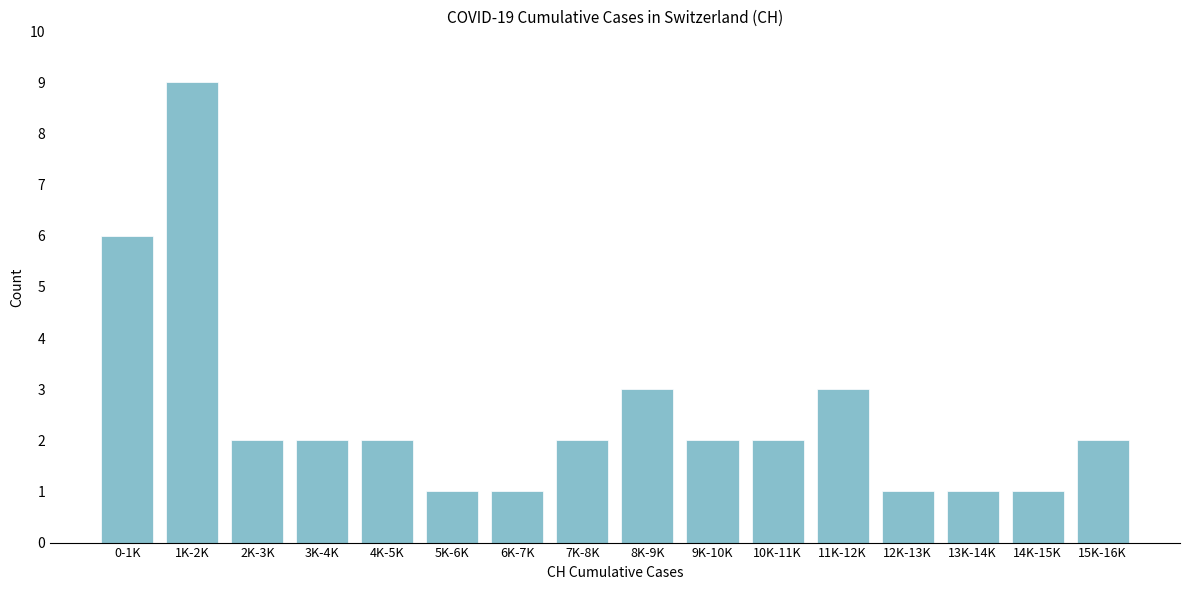

Reading left to right, extract all data points from this chart.

0-1K=6	1K-2K=9	2K-3K=2	3K-4K=2	4K-5K=2	5K-6K=1	6K-7K=1	7K-8K=2	8K-9K=3	9K-10K=2	10K-11K=2	11K-12K=3	12K-13K=1	13K-14K=1	14K-15K=1	15K-16K=2